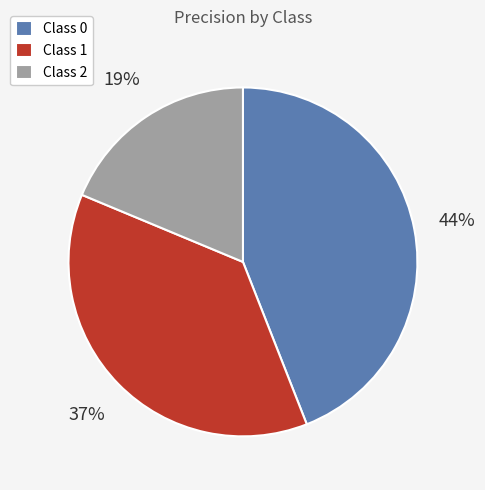

Is it true that Class 2 is 19% of the pie?

True